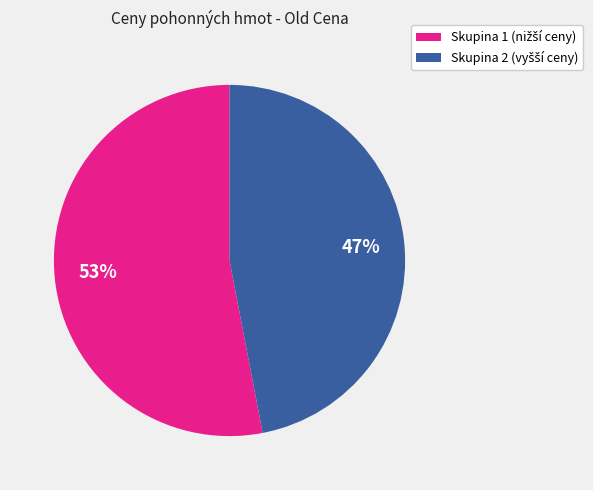

To the nearest percent, what is the difference between the largest and smallest slice percentages?

6%